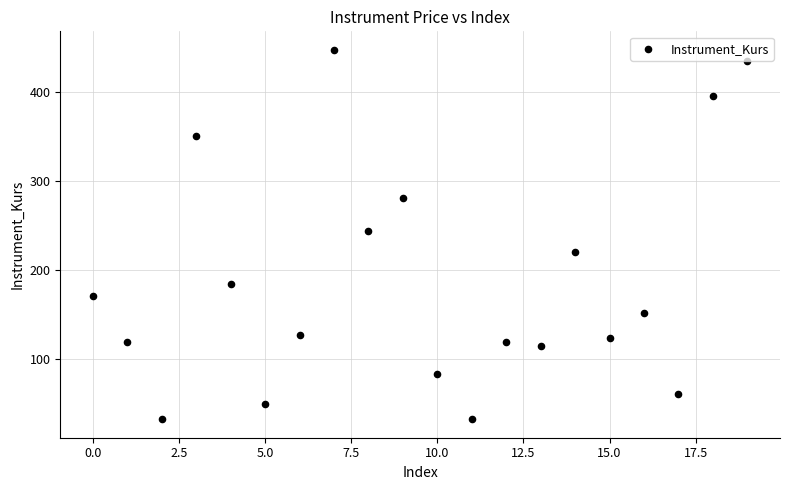

What Y value in the scatter plot is closest to 239?

243.8